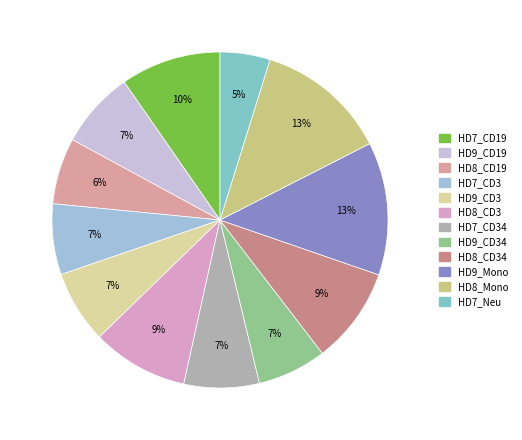

How many segments does this pie chart have?

12